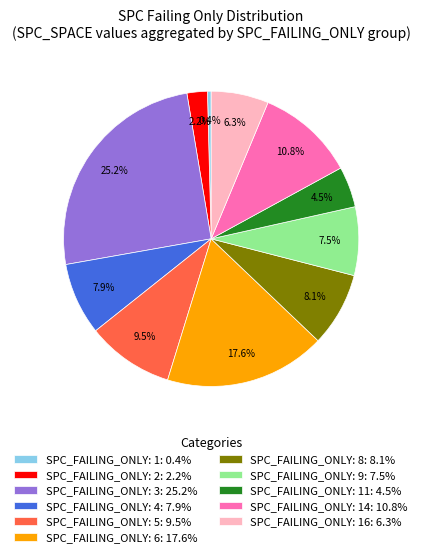

Between SPC_FAILING_ONLY: 11: 4.5% and SPC_FAILING_ONLY: 14: 10.8%, which is larger?

SPC_FAILING_ONLY: 14: 10.8%